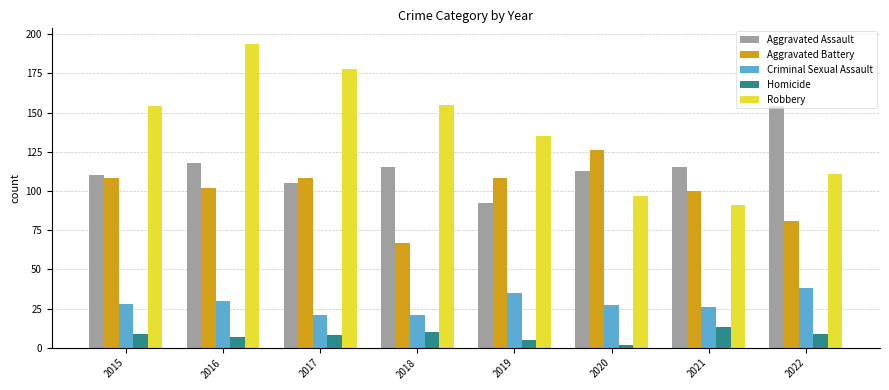

Does the chart contain stacked bars?

No